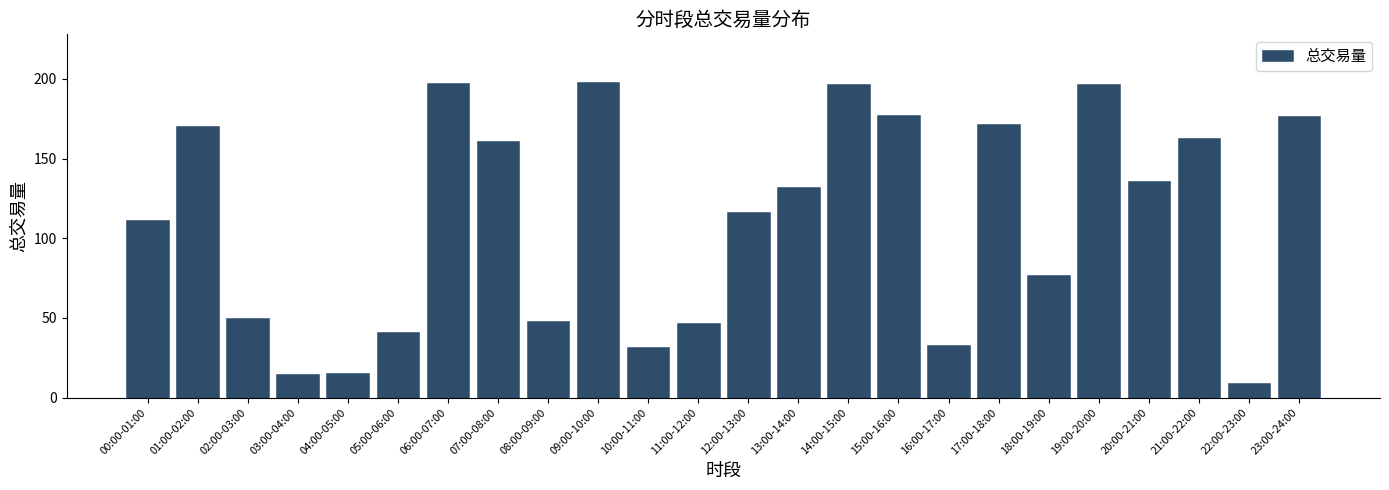

Between 03:00-04:00 and 16:00-17:00, which is larger?

16:00-17:00